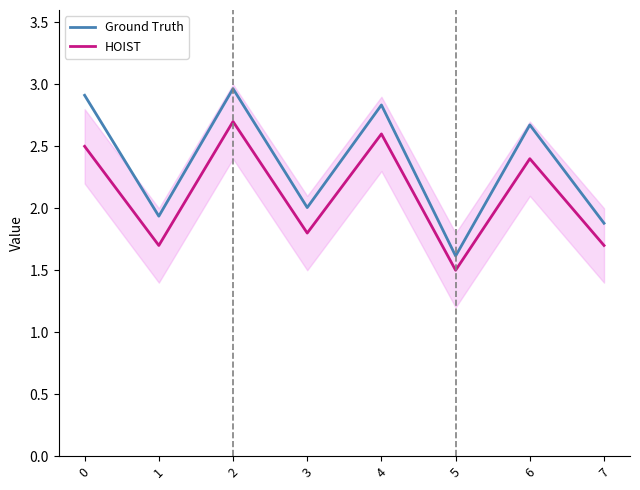

What is the highest value of the Ground Truth series?

3.0